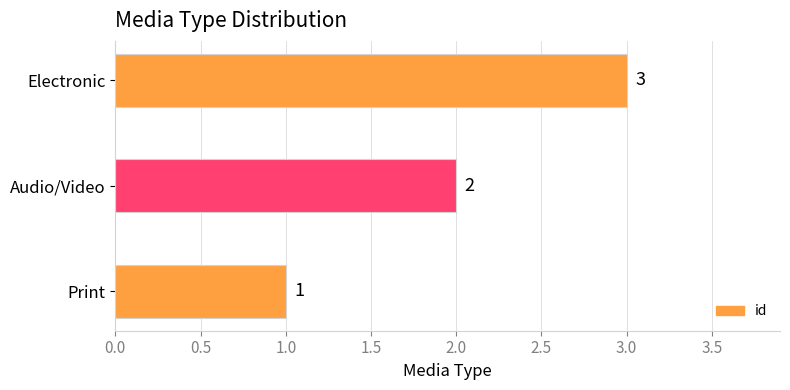

What is the maximum value shown in the chart?

3